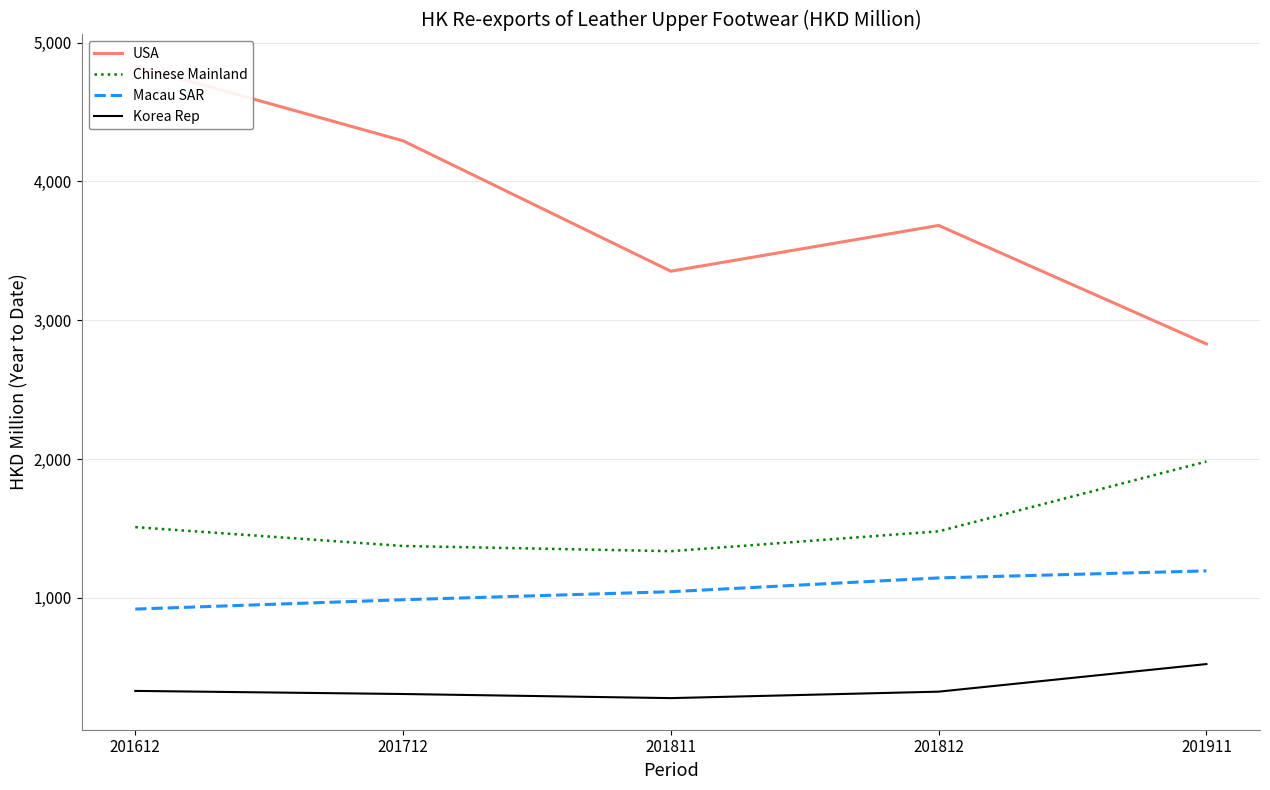

Reading left to right, what are all the values shown in this chart?

USA: 4831.5	4293.1	3353.2	3683.2	2829.3
Chinese Mainland: 1509.1	1373.1	1335.7	1478.8	1981.9
Macau SAR: 918.5	985.9	1043.7	1143.1	1193.7
Korea Rep: 328.8	306.4	276.8	323.3	522.2